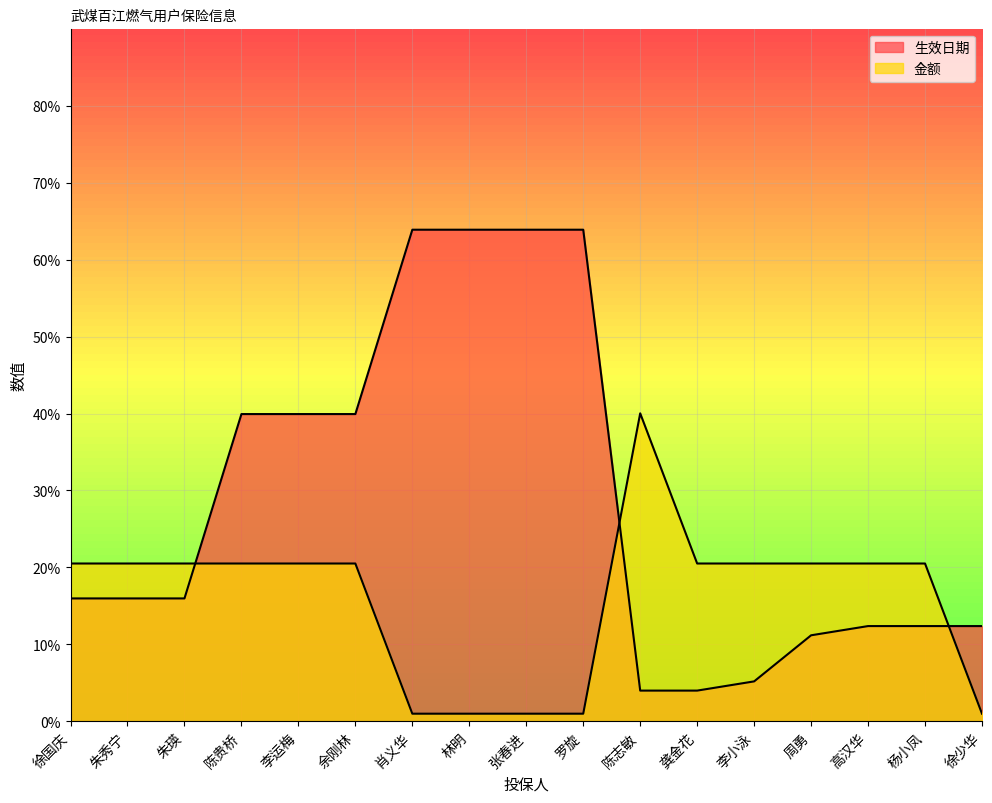

Is the value of 生效日期 at 杨小凤 greater than the value of 金额 at 张春进?

Yes